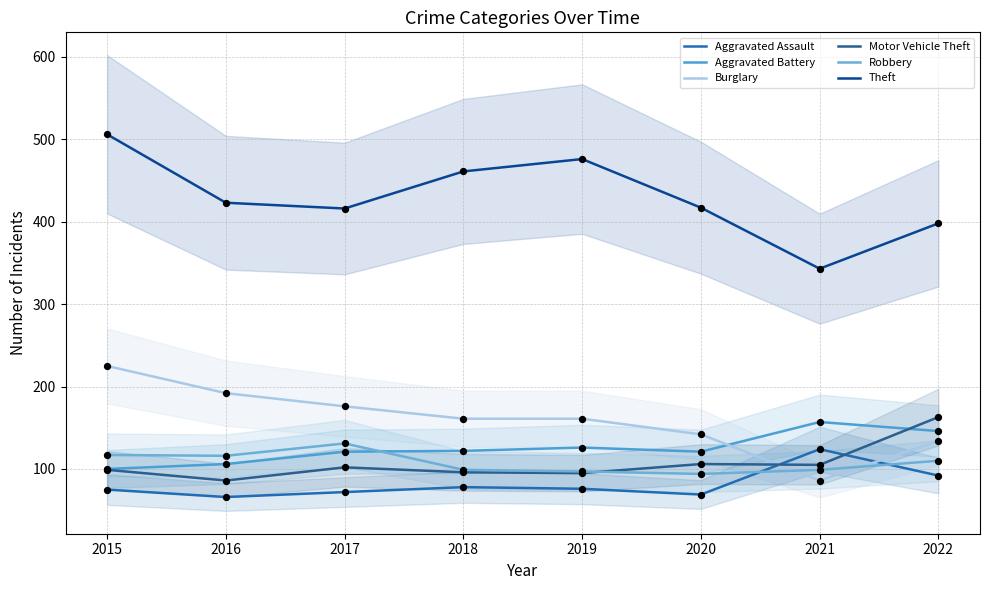

Is the value of Aggravated Battery at 2022 greater than the value of Aggravated Assault at 2019?

Yes